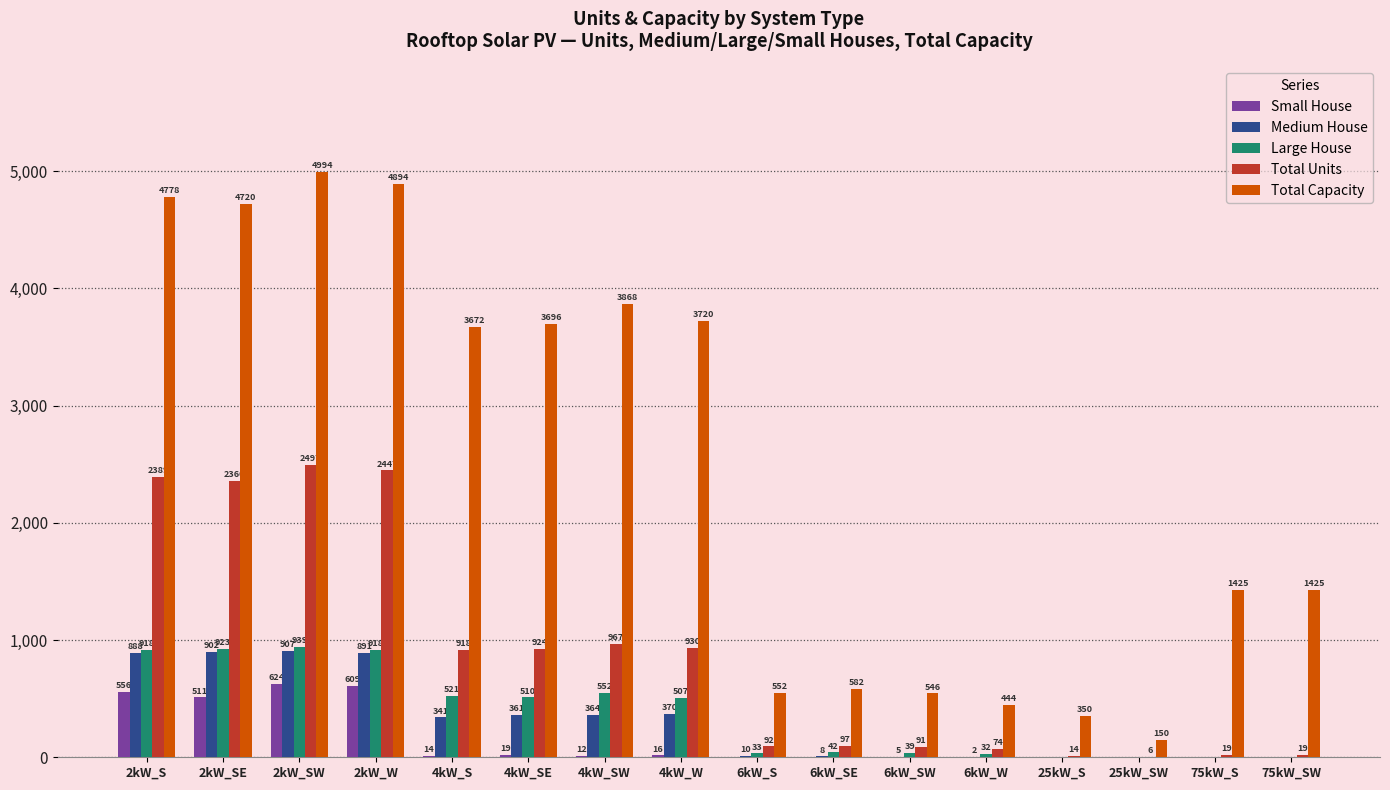

Are the bars grouped side by side (vs. stacked)?

Yes